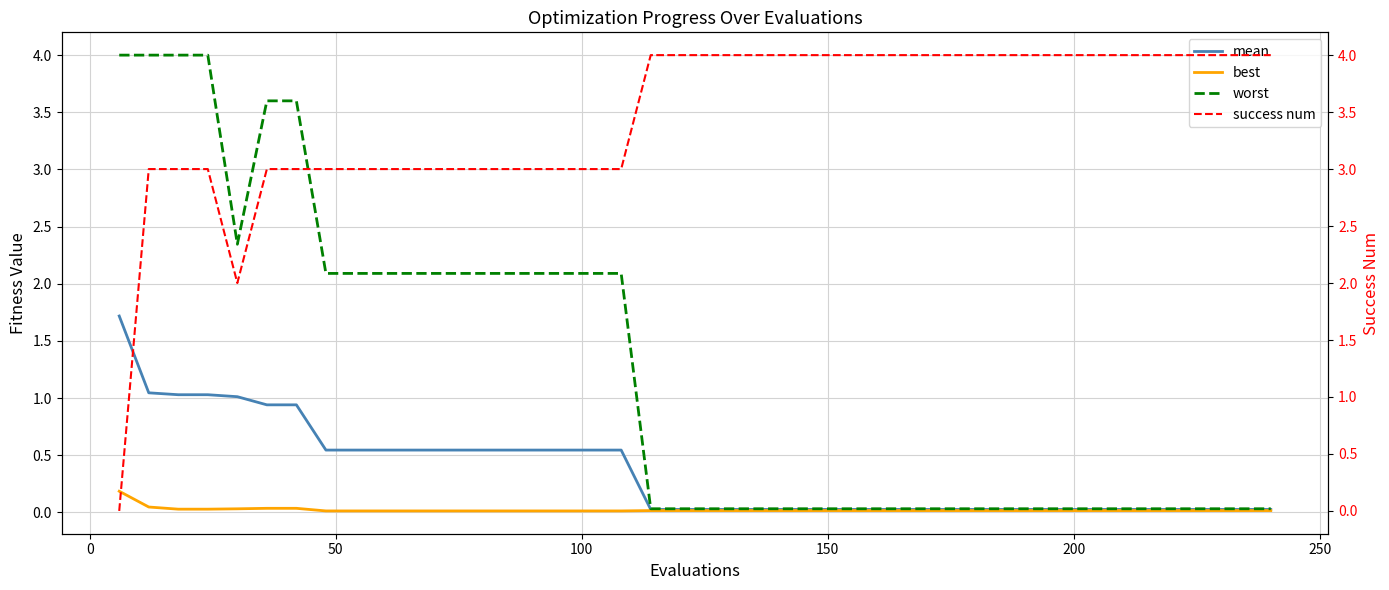

At how many categories does at least one series exceed 2?

40